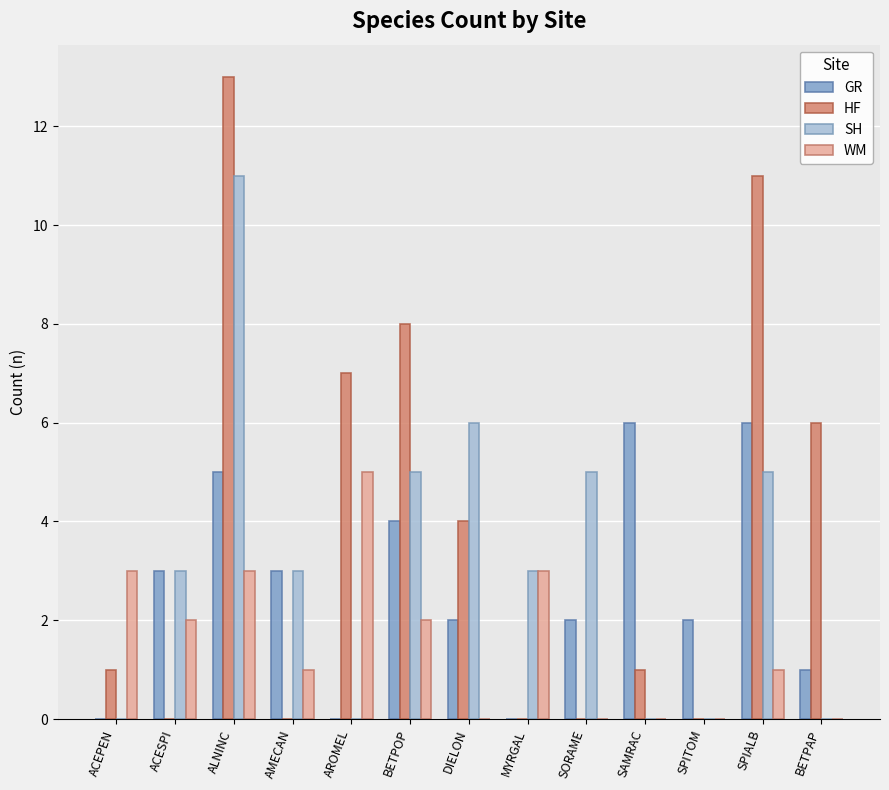

What is the highest value of the GR series?

6